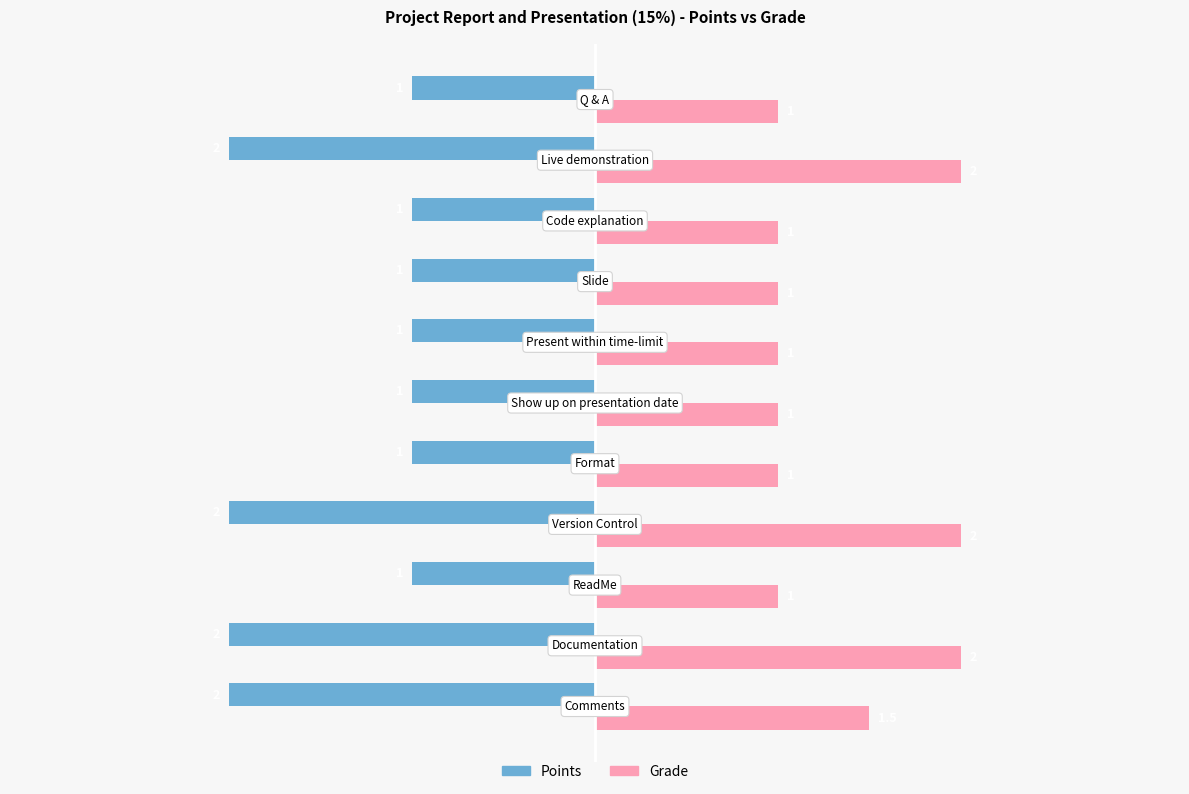

List the series in order of their peak value, highest first.

Grade, Points